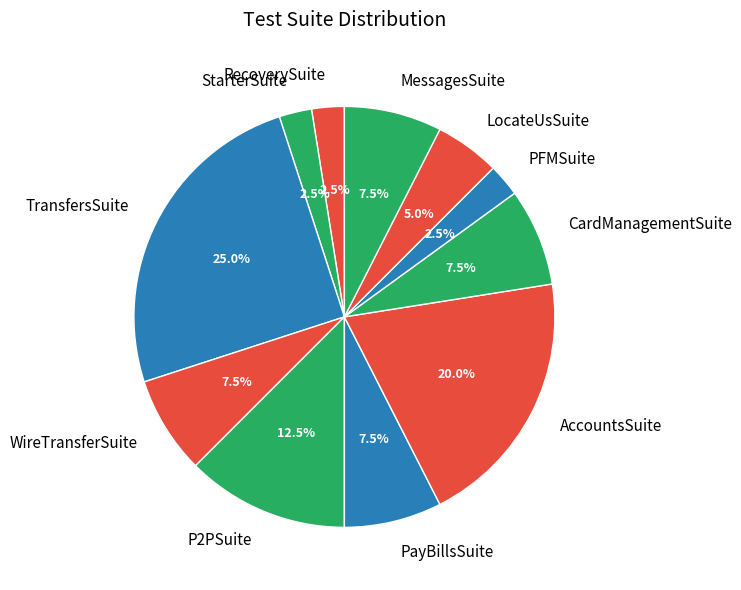

Combined, do PFMSuite and RecoverySuite account for over 50%?

No